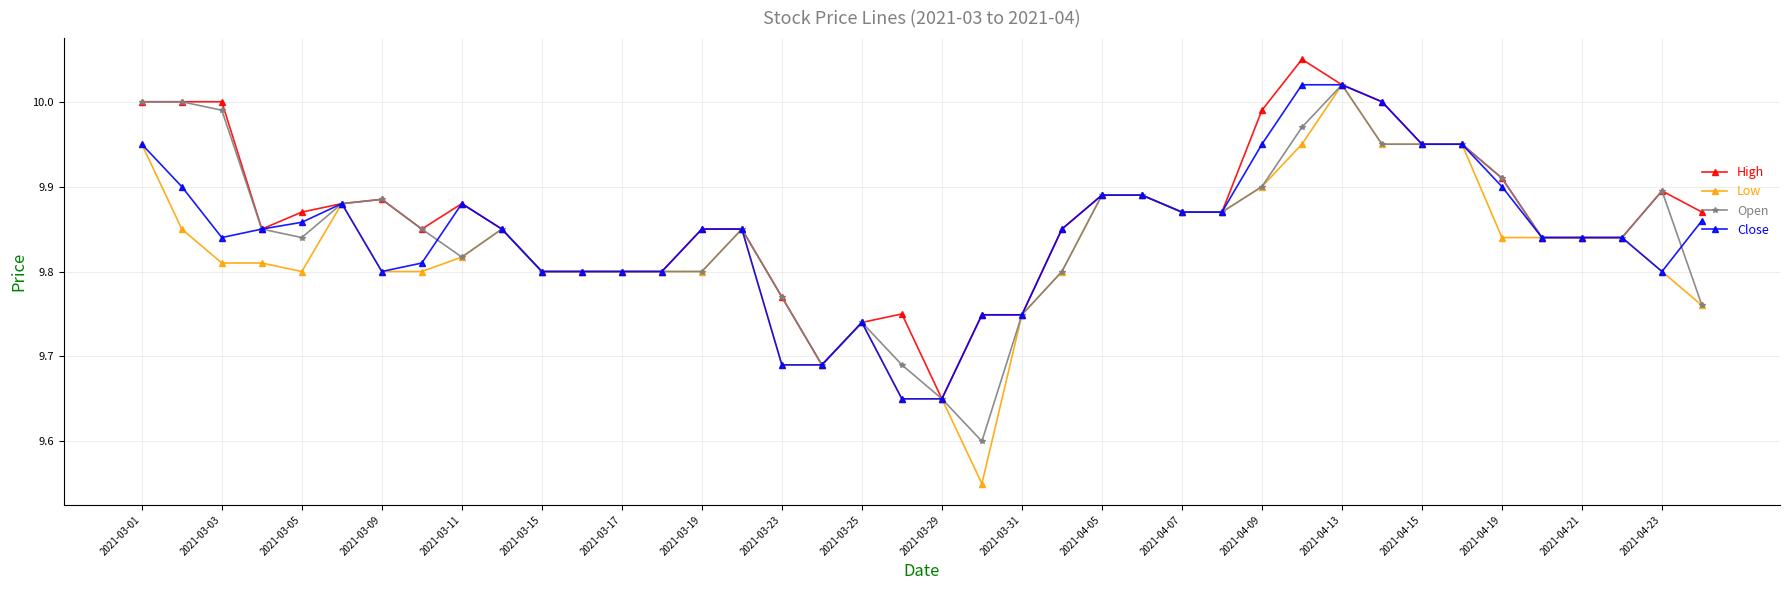

True or false: Low has more than 0 interior local peaks.

True